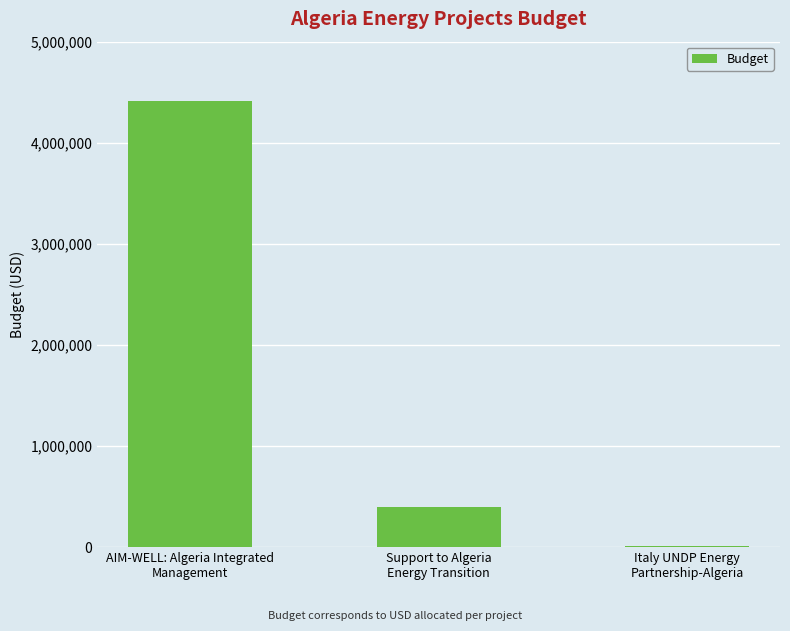

What is the greatest value displayed?

4416210